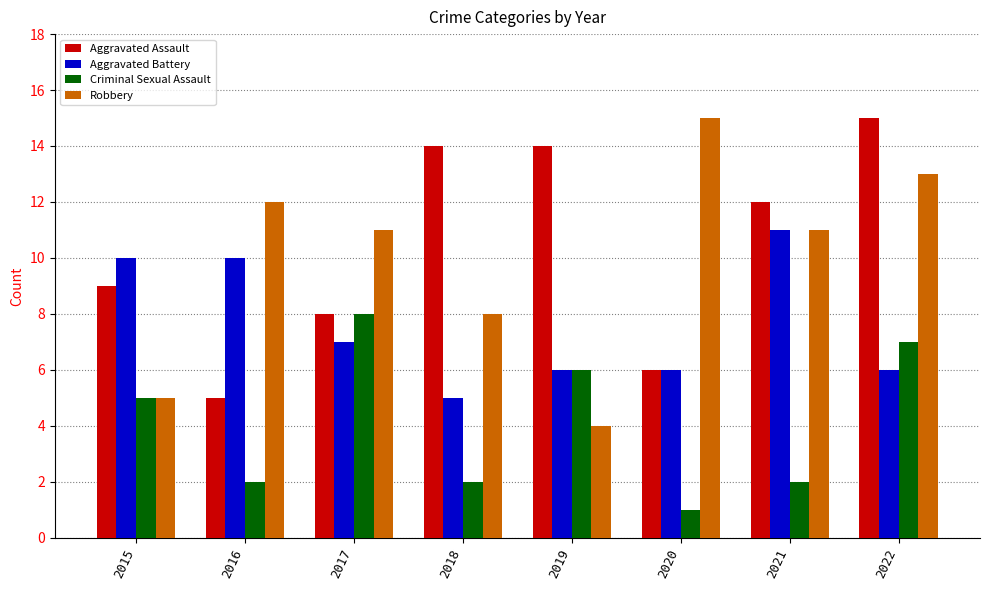

How many series are shown in this chart?

4